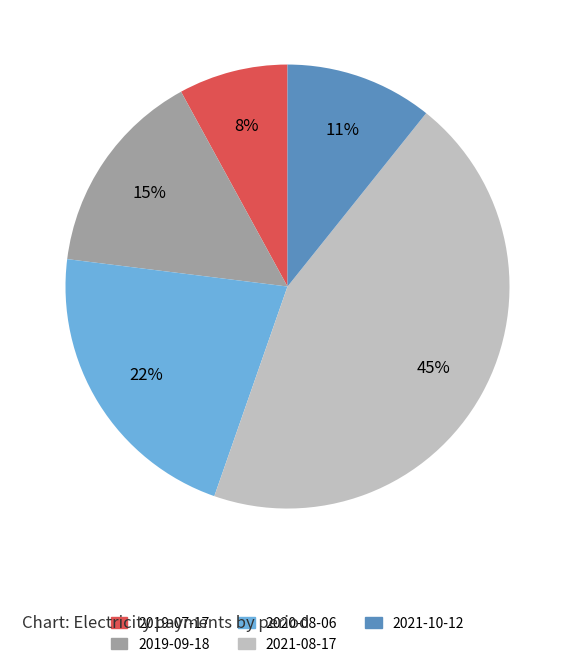

Is there any slice that represents more than half of the pie?

No